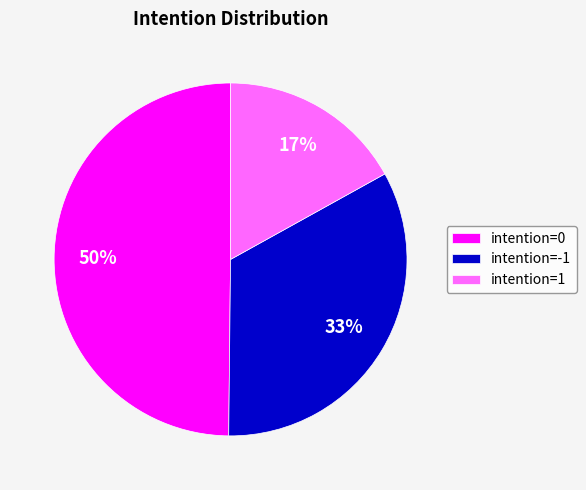

Rank the categories by value from lowest to highest.

intention=1, intention=-1, intention=0